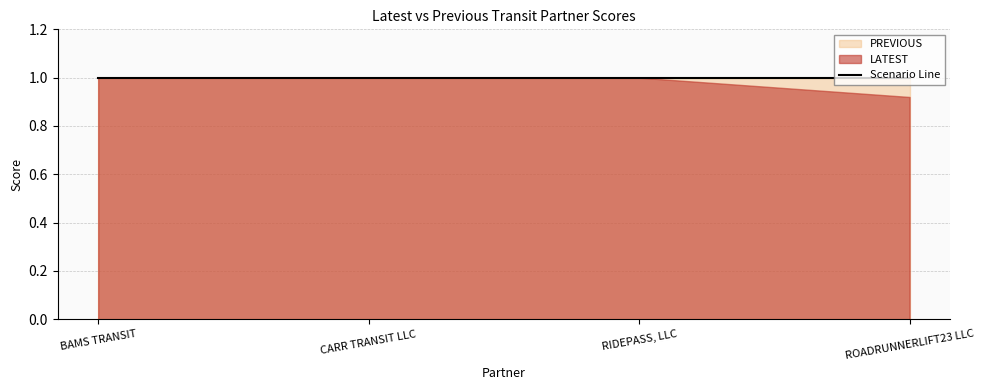

Between BAMS TRANSIT and ROADRUNNERLIFT23 LLC, which is larger?

BAMS TRANSIT